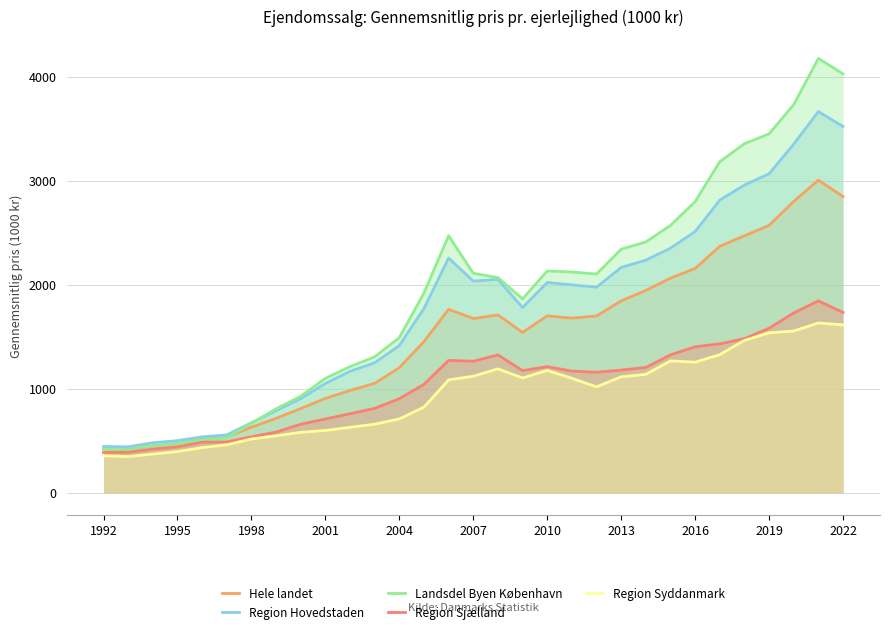

What are all the series names shown in the legend?

Hele landet, Region Hovedstaden, Landsdel Byen København, Region Sjælland, Region Syddanmark